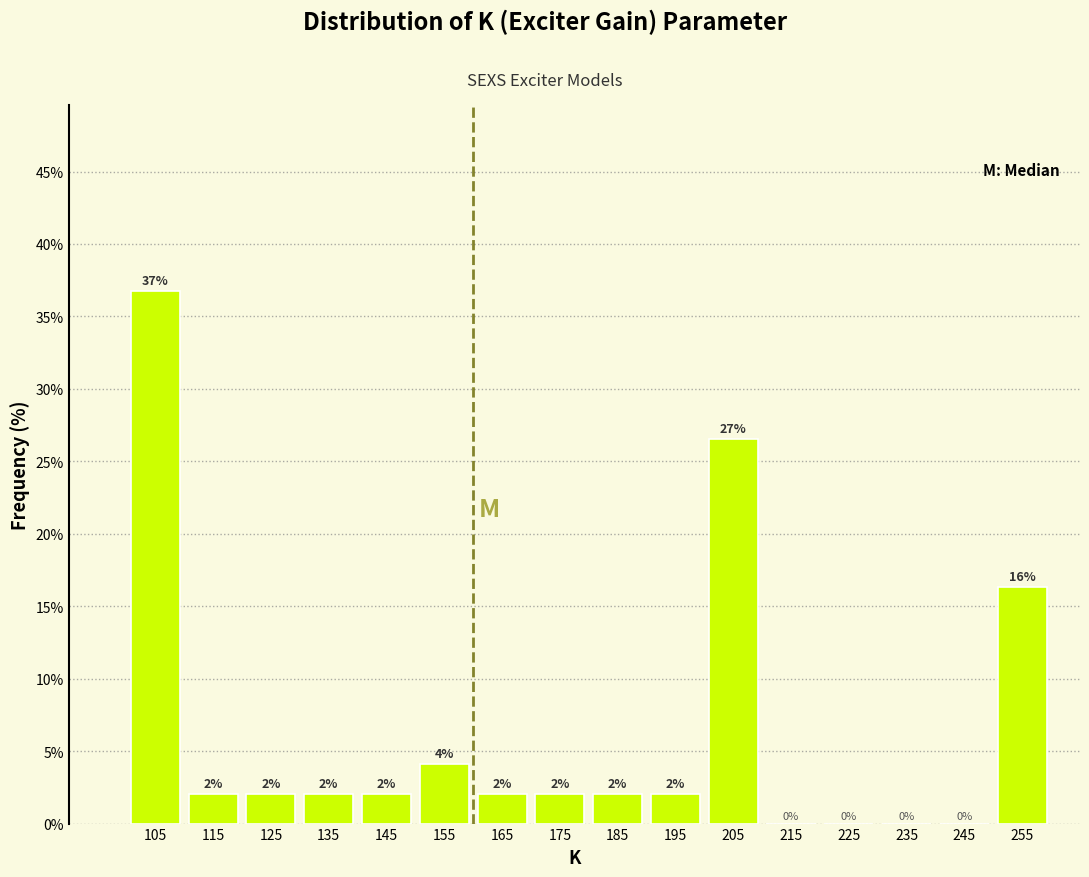

Over which range of the x-axis is the bar tallest?

100 to 110